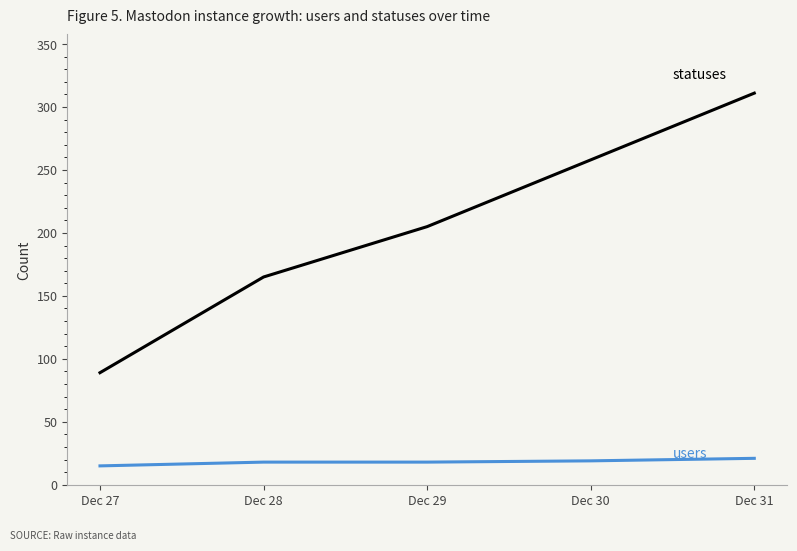

What is the difference between the highest and lowest values at Dec 28?

147